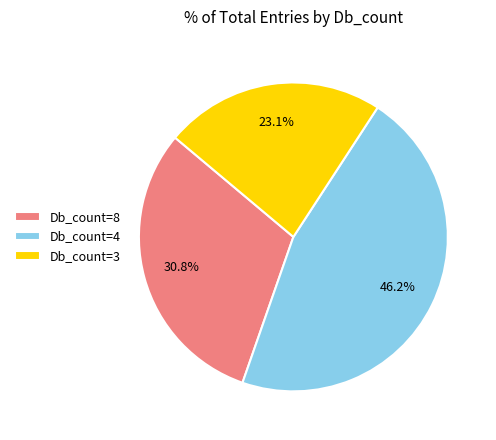

Which slice is the smallest?

Db_count=3